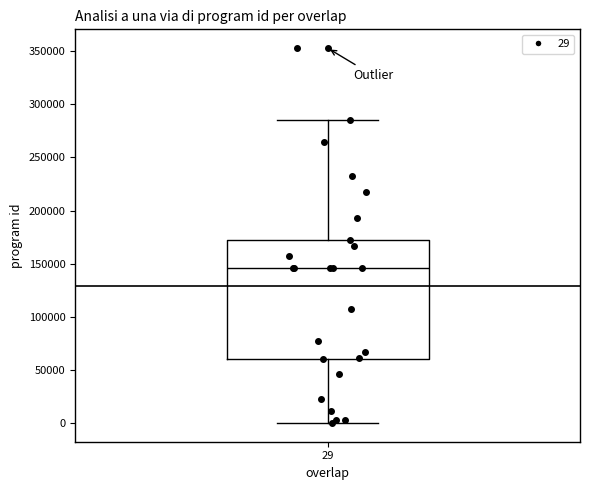

Read this box plot against the y-axis: the position of the median line, the range covered by the box, and the ends of both whiskers. The values are not printed on the chart, so give them approximately, as read against the axis.

median 145000, box 60000 to 170000, whiskers 0 to 285000